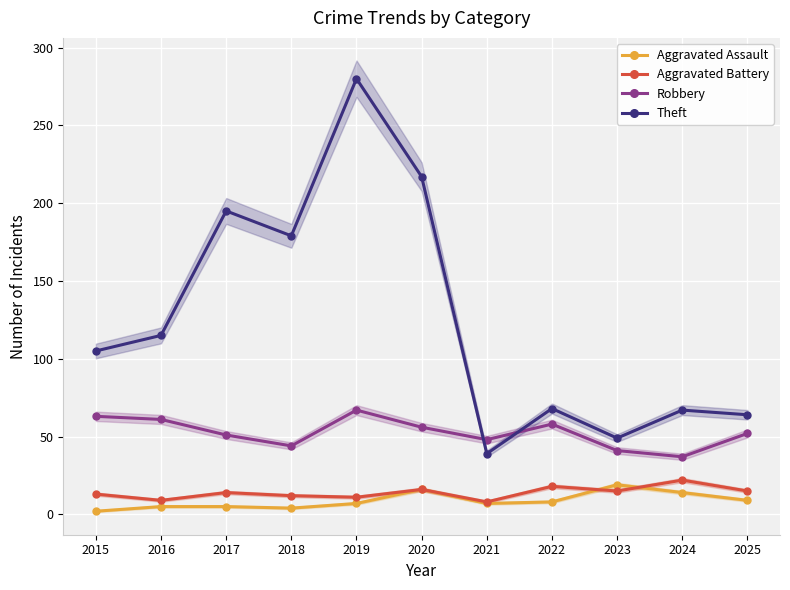

List the labels in order of Theft value, largest first.

2019, 2020, 2017, 2018, 2016, 2015, 2022, 2024, 2025, 2023, 2021